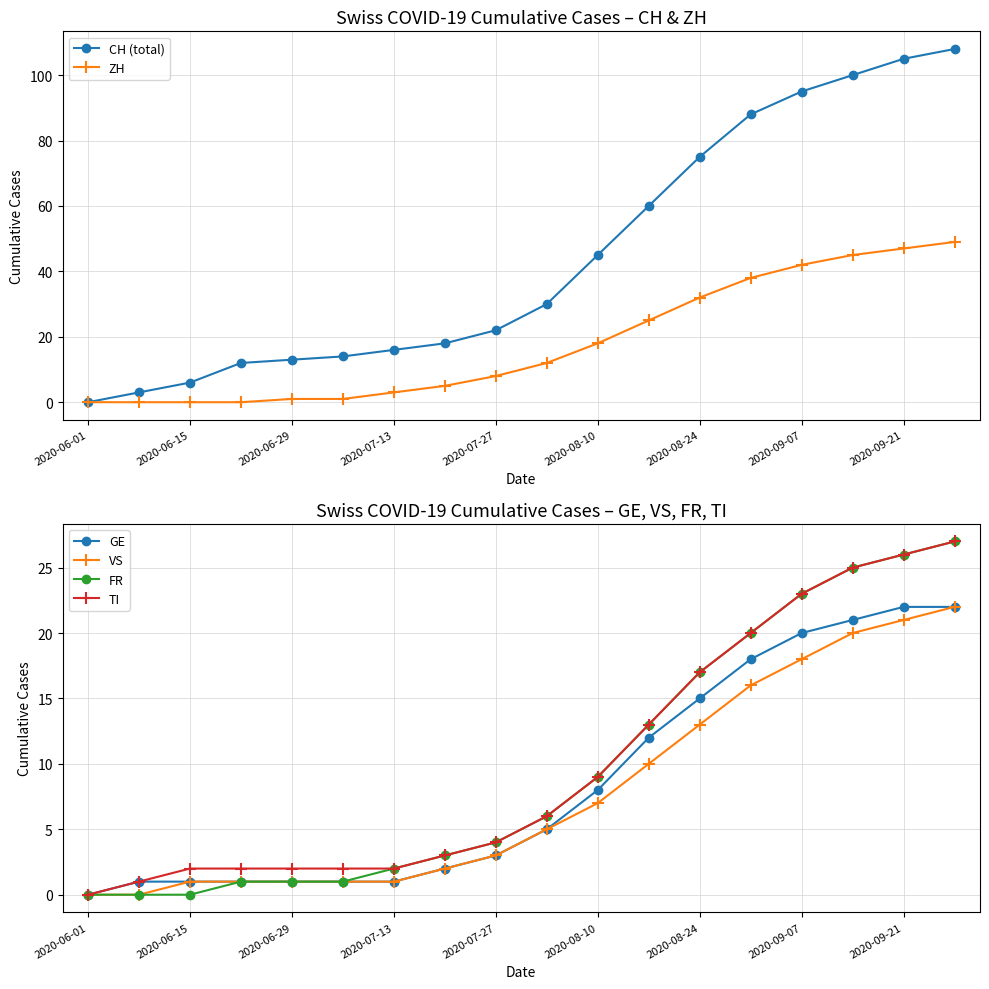

What are all the series names shown in the legend?

CH (total), ZH, GE, VS, FR, TI